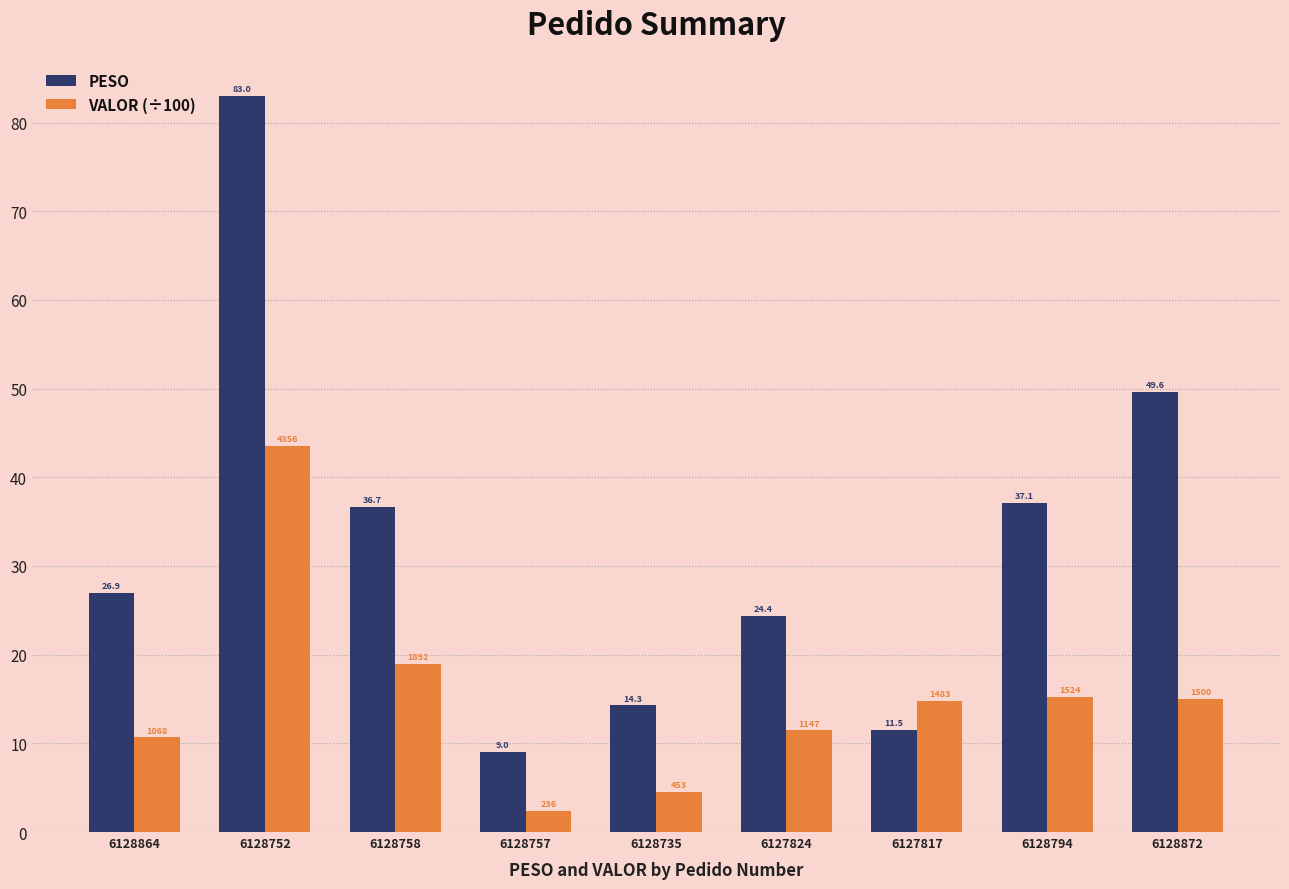

The value of PESO at 6127817 is 11.5. True or false?

True